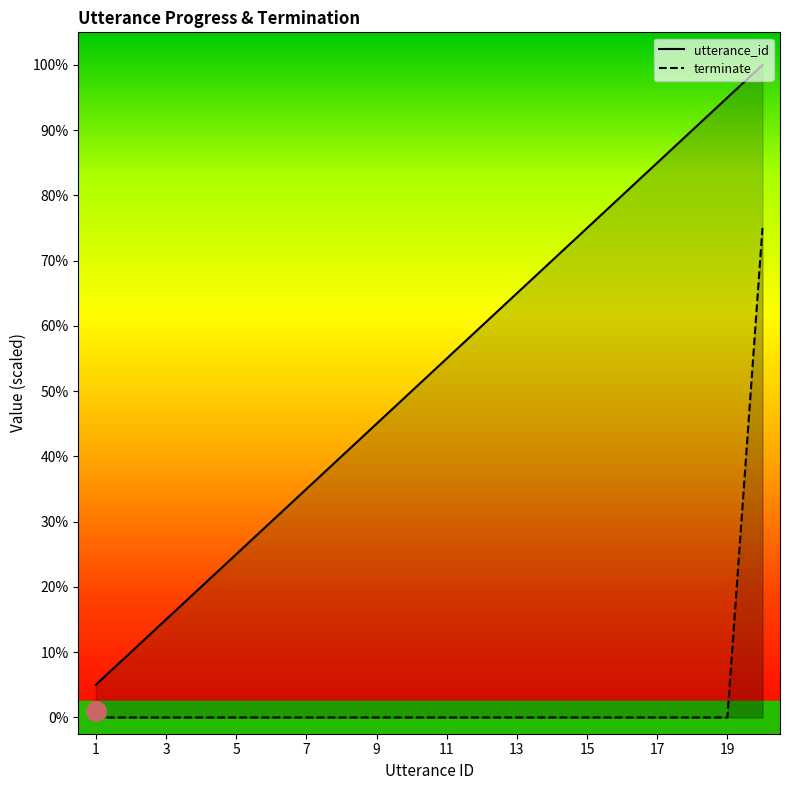

What is the average value of the utterance_id (line) series?

10